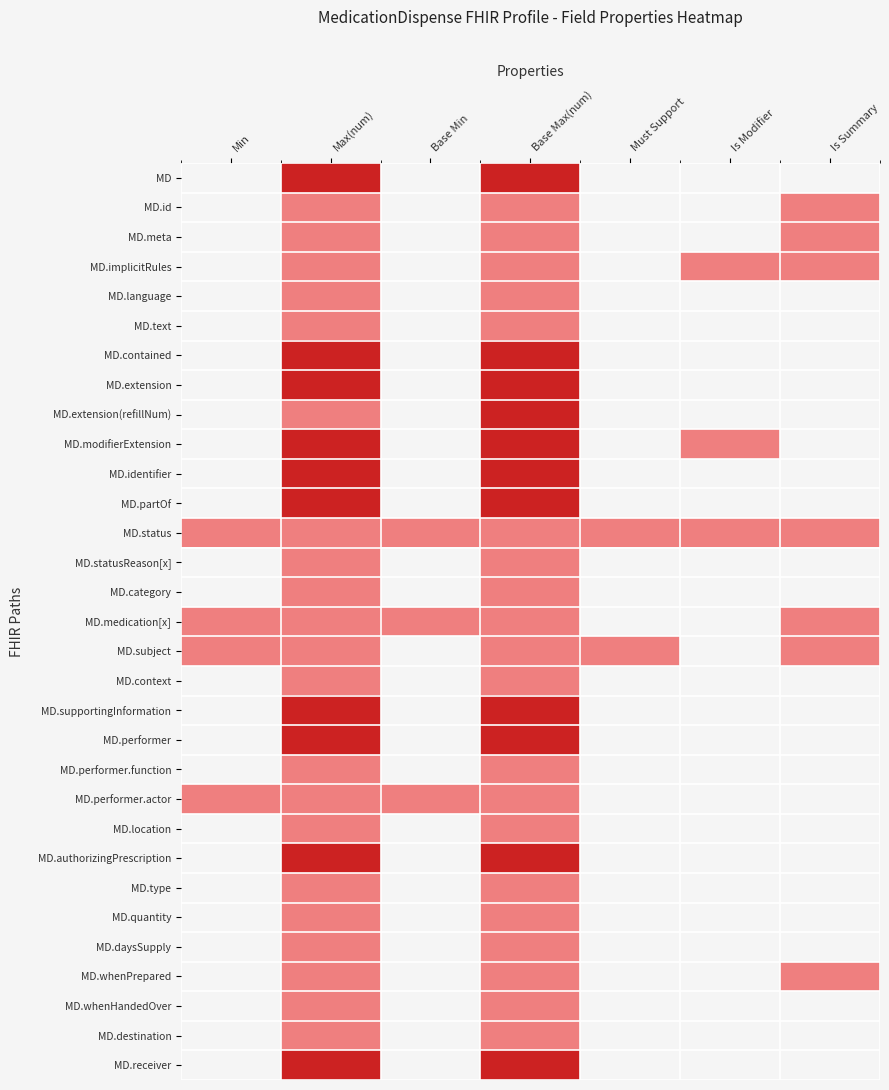

Reading right to left, list all the values displayed in this chart.

MD: Is Summary=0	Is Modifier=0	Must Support=0	Base Max(num)=9	Base Min=0	Max(num)=9	Min=0
MD.id: Is Summary=1	Is Modifier=0	Must Support=0	Base Max(num)=1	Base Min=0	Max(num)=1	Min=0
MD.meta: Is Summary=1	Is Modifier=0	Must Support=0	Base Max(num)=1	Base Min=0	Max(num)=1	Min=0
MD.implicitRules: Is Summary=1	Is Modifier=1	Must Support=0	Base Max(num)=1	Base Min=0	Max(num)=1	Min=0
MD.language: Is Summary=0	Is Modifier=0	Must Support=0	Base Max(num)=1	Base Min=0	Max(num)=1	Min=0
MD.text: Is Summary=0	Is Modifier=0	Must Support=0	Base Max(num)=1	Base Min=0	Max(num)=1	Min=0
MD.contained: Is Summary=0	Is Modifier=0	Must Support=0	Base Max(num)=9	Base Min=0	Max(num)=9	Min=0
MD.extension: Is Summary=0	Is Modifier=0	Must Support=0	Base Max(num)=9	Base Min=0	Max(num)=9	Min=0
MD.extension(refillNum): Is Summary=0	Is Modifier=0	Must Support=0	Base Max(num)=9	Base Min=0	Max(num)=1	Min=0
MD.modifierExtension: Is Summary=0	Is Modifier=1	Must Support=0	Base Max(num)=9	Base Min=0	Max(num)=9	Min=0
MD.identifier: Is Summary=0	Is Modifier=0	Must Support=0	Base Max(num)=9	Base Min=0	Max(num)=9	Min=0
MD.partOf: Is Summary=0	Is Modifier=0	Must Support=0	Base Max(num)=9	Base Min=0	Max(num)=9	Min=0
MD.status: Is Summary=1	Is Modifier=1	Must Support=1	Base Max(num)=1	Base Min=1	Max(num)=1	Min=1
MD.statusReason[x]: Is Summary=0	Is Modifier=0	Must Support=0	Base Max(num)=1	Base Min=0	Max(num)=1	Min=0
MD.category: Is Summary=0	Is Modifier=0	Must Support=0	Base Max(num)=1	Base Min=0	Max(num)=1	Min=0
MD.medication[x]: Is Summary=1	Is Modifier=0	Must Support=0	Base Max(num)=1	Base Min=1	Max(num)=1	Min=1
MD.subject: Is Summary=1	Is Modifier=0	Must Support=1	Base Max(num)=1	Base Min=0	Max(num)=1	Min=1
MD.context: Is Summary=0	Is Modifier=0	Must Support=0	Base Max(num)=1	Base Min=0	Max(num)=1	Min=0
MD.supportingInformation: Is Summary=0	Is Modifier=0	Must Support=0	Base Max(num)=9	Base Min=0	Max(num)=9	Min=0
MD.performer: Is Summary=0	Is Modifier=0	Must Support=0	Base Max(num)=9	Base Min=0	Max(num)=9	Min=0
MD.performer.function: Is Summary=0	Is Modifier=0	Must Support=0	Base Max(num)=1	Base Min=0	Max(num)=1	Min=0
MD.performer.actor: Is Summary=0	Is Modifier=0	Must Support=0	Base Max(num)=1	Base Min=1	Max(num)=1	Min=1
MD.location: Is Summary=0	Is Modifier=0	Must Support=0	Base Max(num)=1	Base Min=0	Max(num)=1	Min=0
MD.authorizingPrescription: Is Summary=0	Is Modifier=0	Must Support=0	Base Max(num)=9	Base Min=0	Max(num)=9	Min=0
MD.type: Is Summary=0	Is Modifier=0	Must Support=0	Base Max(num)=1	Base Min=0	Max(num)=1	Min=0
MD.quantity: Is Summary=0	Is Modifier=0	Must Support=0	Base Max(num)=1	Base Min=0	Max(num)=1	Min=0
MD.daysSupply: Is Summary=0	Is Modifier=0	Must Support=0	Base Max(num)=1	Base Min=0	Max(num)=1	Min=0
MD.whenPrepared: Is Summary=1	Is Modifier=0	Must Support=0	Base Max(num)=1	Base Min=0	Max(num)=1	Min=0
MD.whenHandedOver: Is Summary=0	Is Modifier=0	Must Support=0	Base Max(num)=1	Base Min=0	Max(num)=1	Min=0
MD.destination: Is Summary=0	Is Modifier=0	Must Support=0	Base Max(num)=1	Base Min=0	Max(num)=1	Min=0
MD.receiver: Is Summary=0	Is Modifier=0	Must Support=0	Base Max(num)=9	Base Min=0	Max(num)=9	Min=0